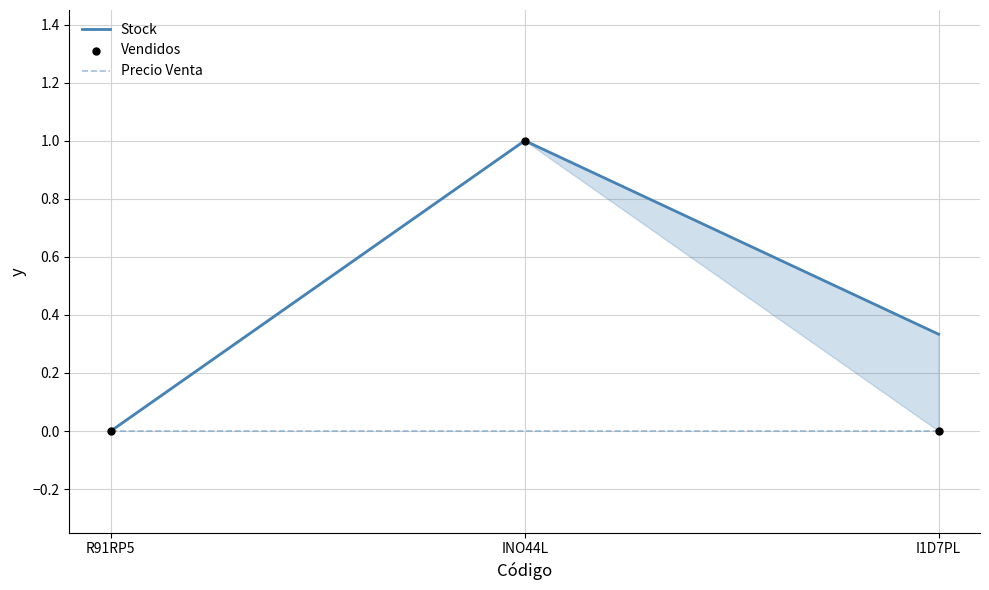

What is the total value across all series at INO44L?

1.0